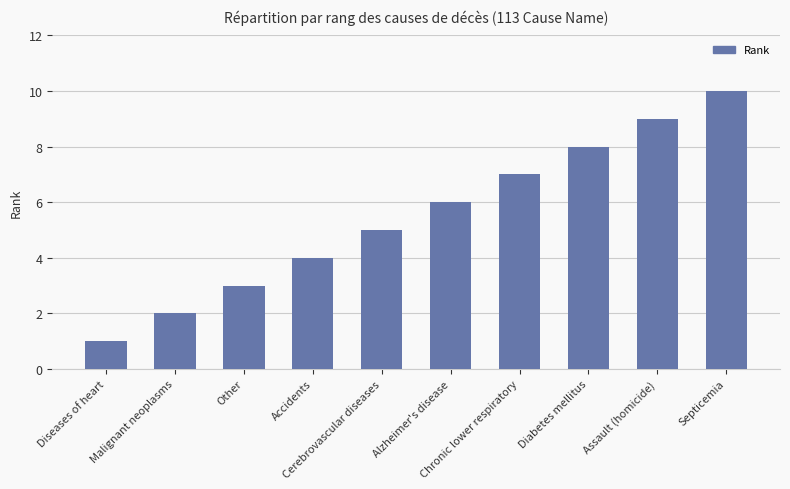

Is it true that the value at Accidents is 6?

False